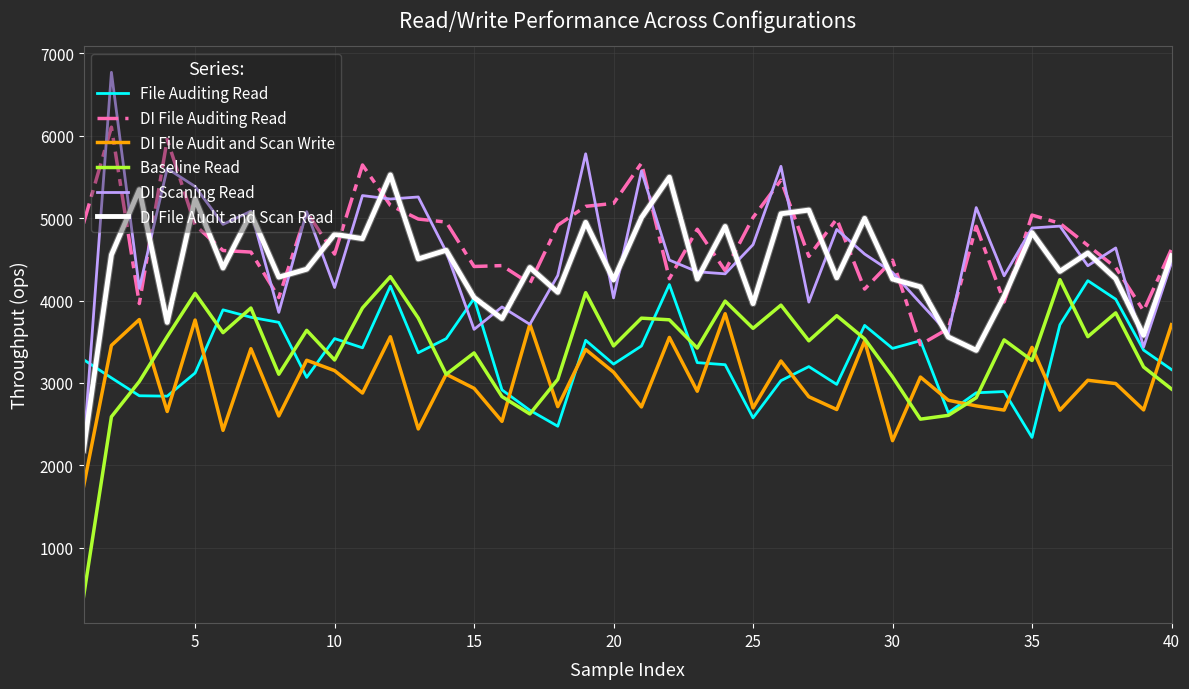

Which series has the widest spread of values?

DI Scaning Read